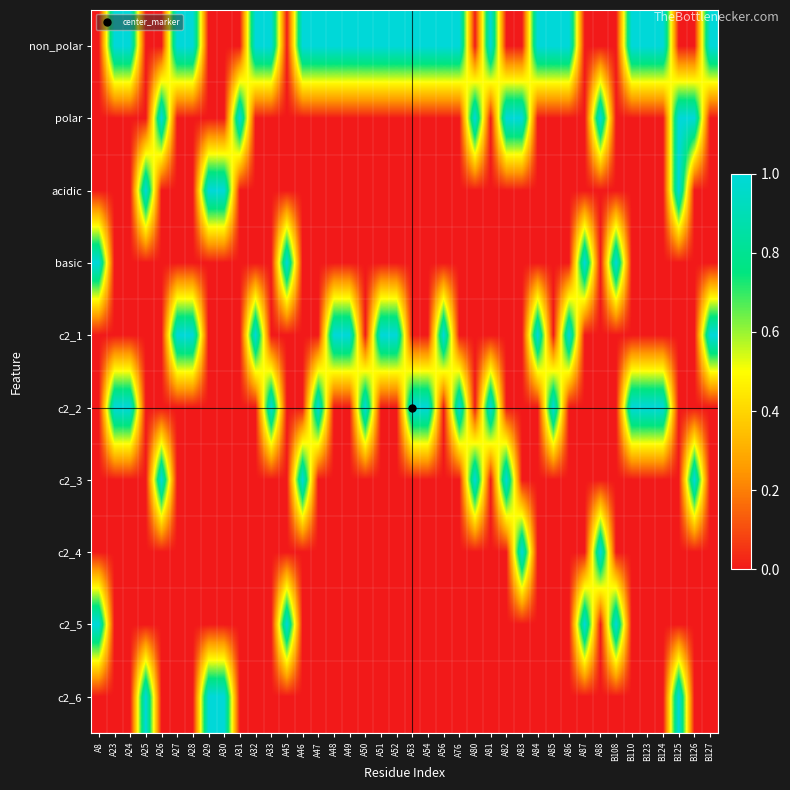

Rank the series at A49 from highest to lowest value.

non_polar, c2_1, polar, acidic, basic, c2_2, c2_3, c2_4, c2_5, c2_6